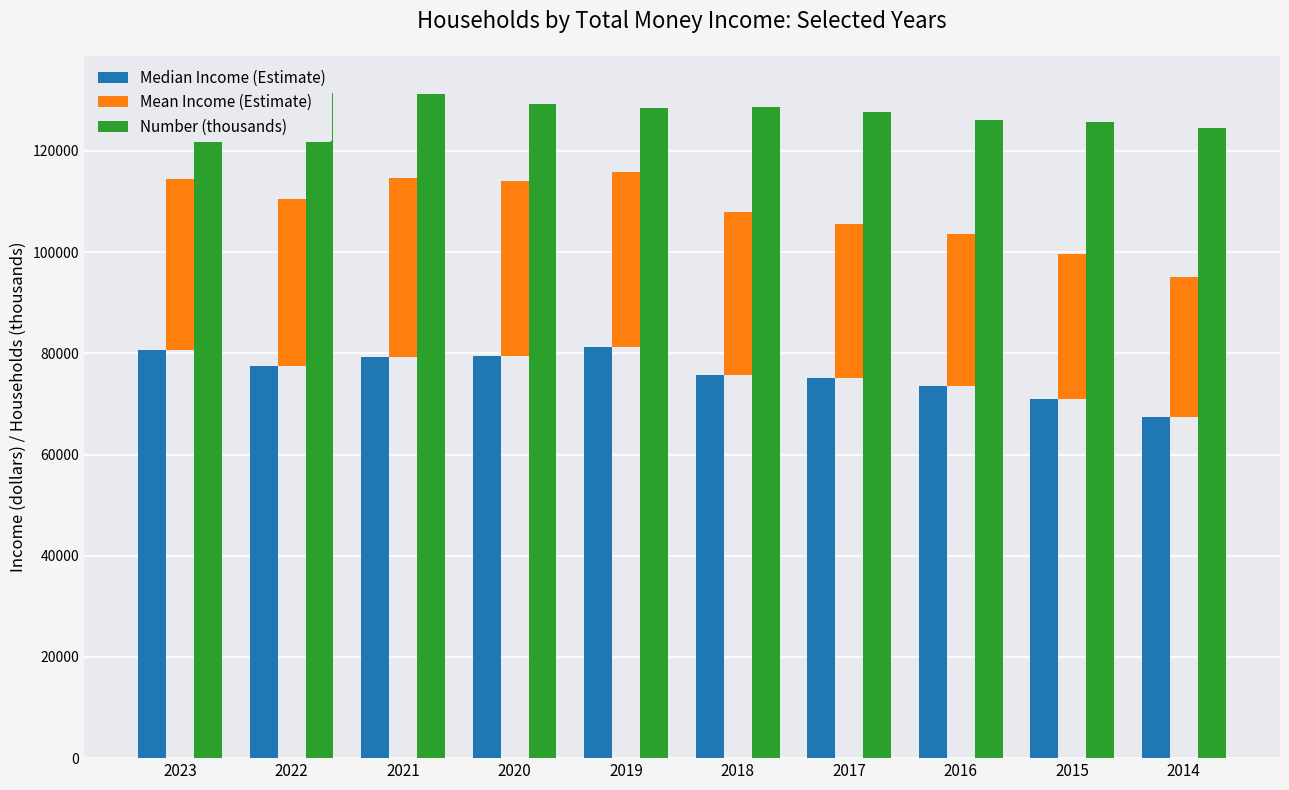

How many bars are there in total?

30